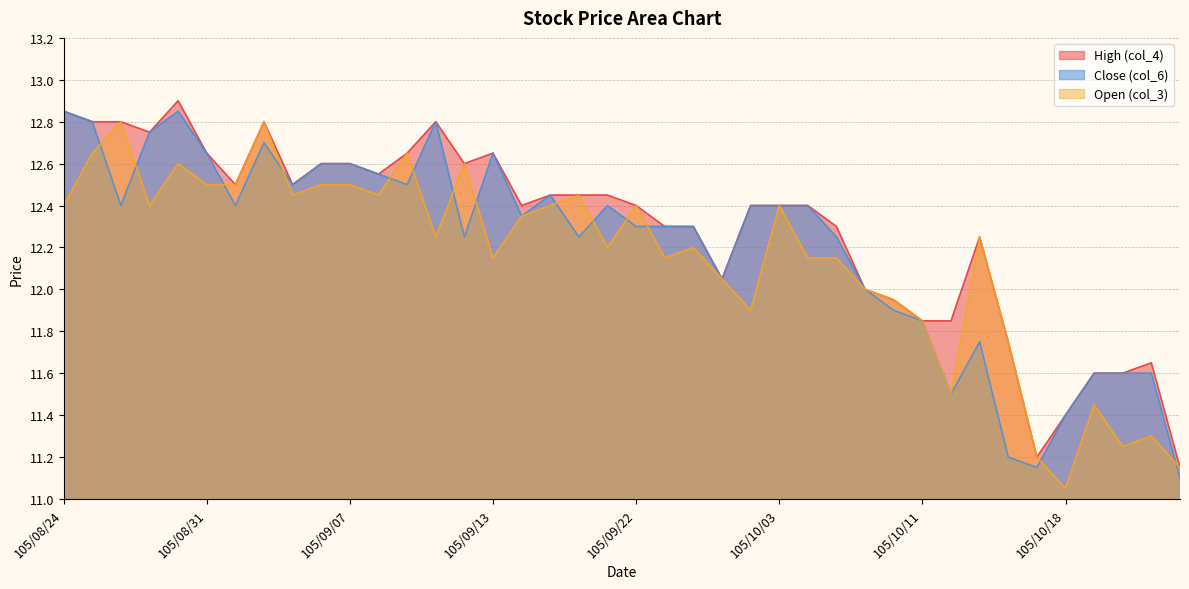

Does the chart have visible grid lines?

Yes